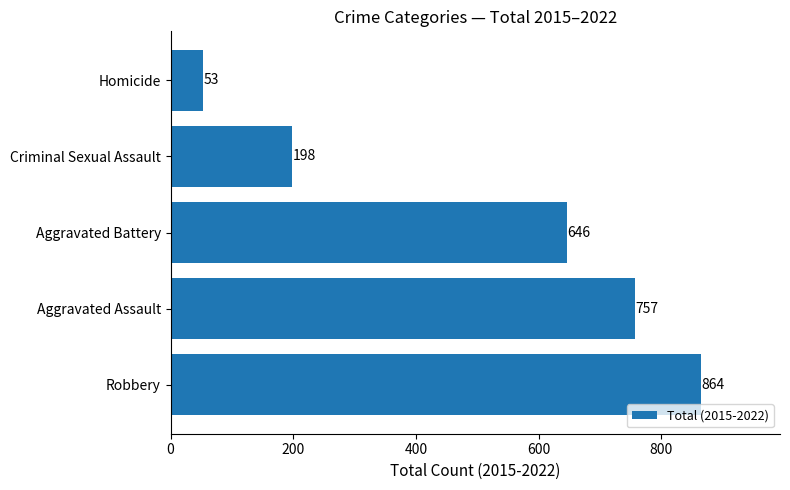

Which label corresponds to the smallest value in the chart?

Homicide